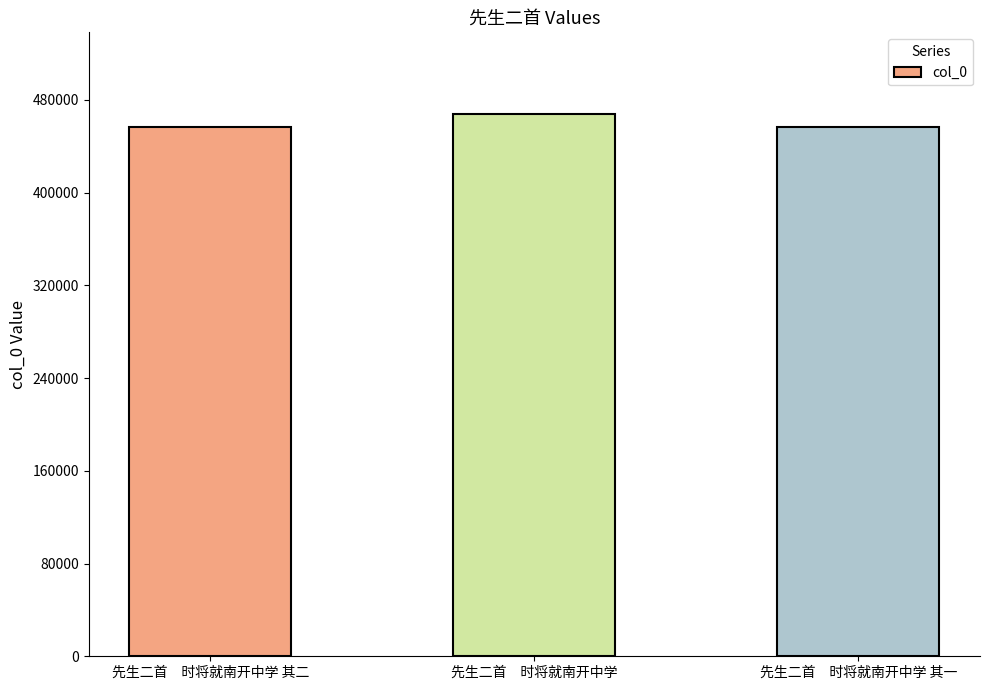

What is the minimum value shown in the chart?

456549